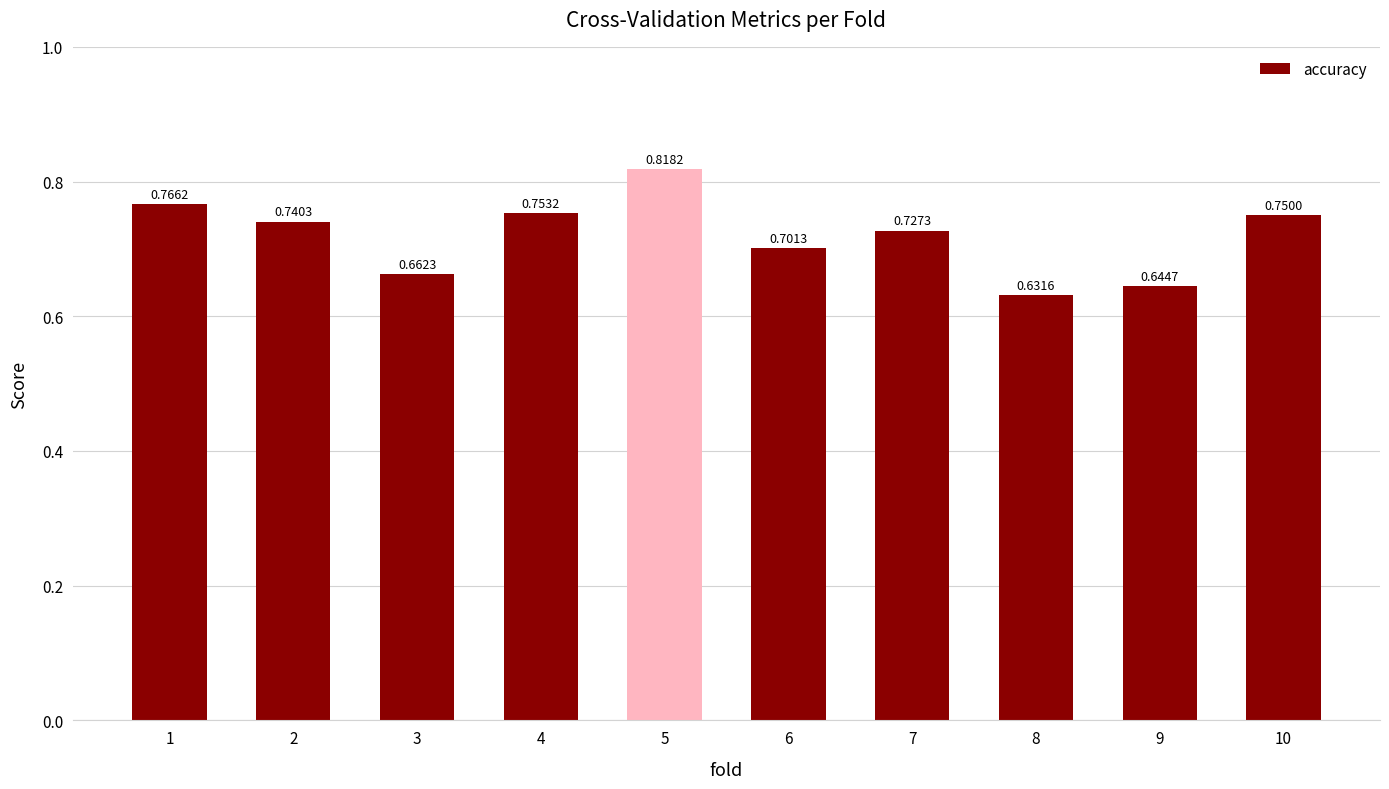

Rank the categories by value from lowest to highest.

8, 9, 3, 6, 7, 2, 10, 4, 1, 5